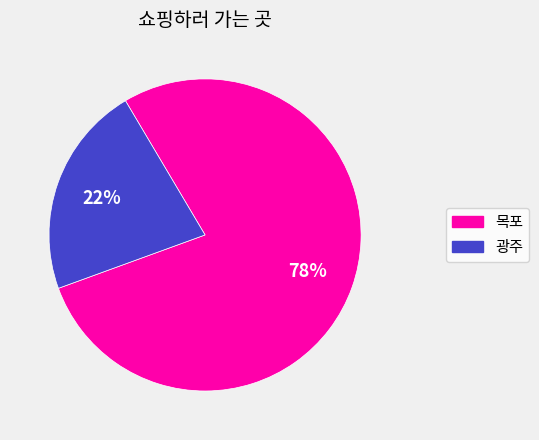

Count the number of slices in the pie.

2